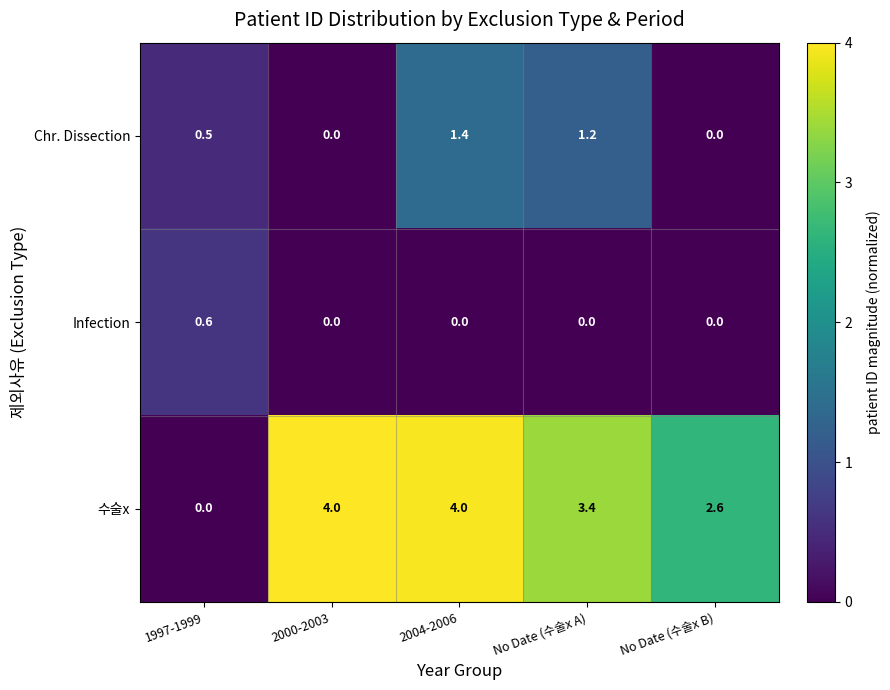

The Infection series shows 0.0 at No Date (수술x B). True or false?

True